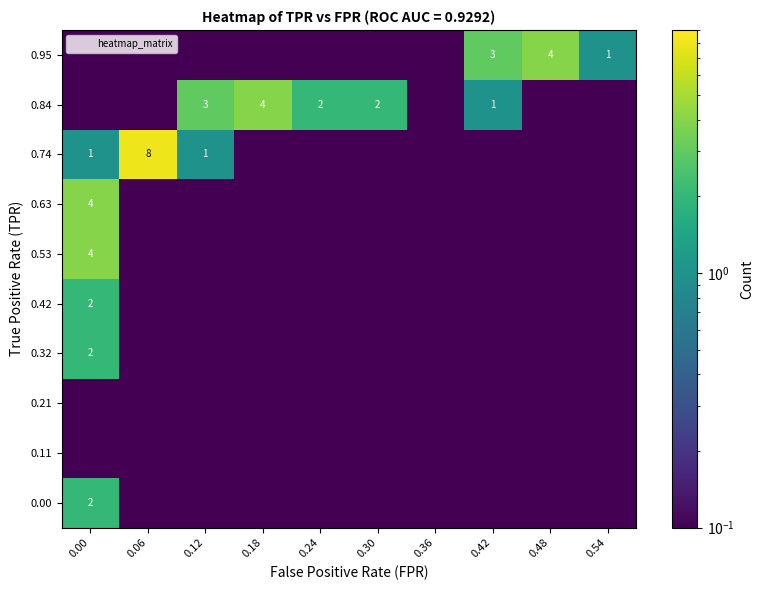

The 0.42 series shows 0.1 at 0.06. True or false?

True